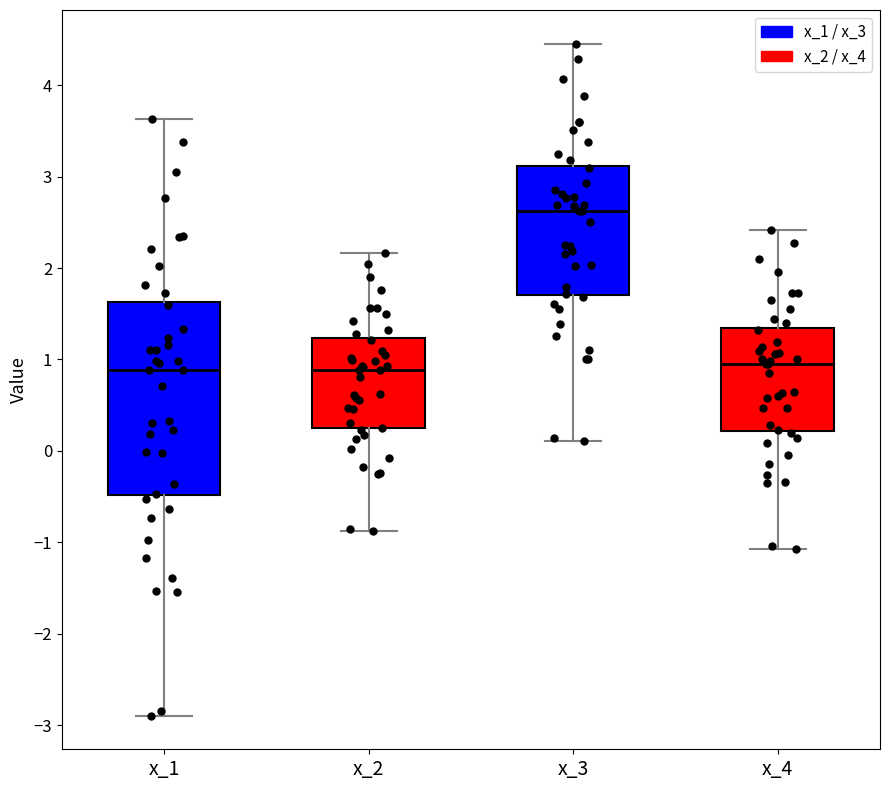

Reading left to right, transcribe this box plot: for each box, give where its median line is, the range the box spans, and where its two whiskers end, as read against the y-axis. The values are not printed on the chart, so give them approximately, as read against the axis.

x_1: median 0.9, box -0.5 to 1.6, whiskers -2.9 to 3.6
x_2: median 0.9, box 0.2 to 1.2, whiskers -0.9 to 2.2
x_3: median 2.6, box 1.7 to 3.1, whiskers 0.1 to 4.5
x_4: median 0.9, box 0.2 to 1.3, whiskers -1.1 to 2.4